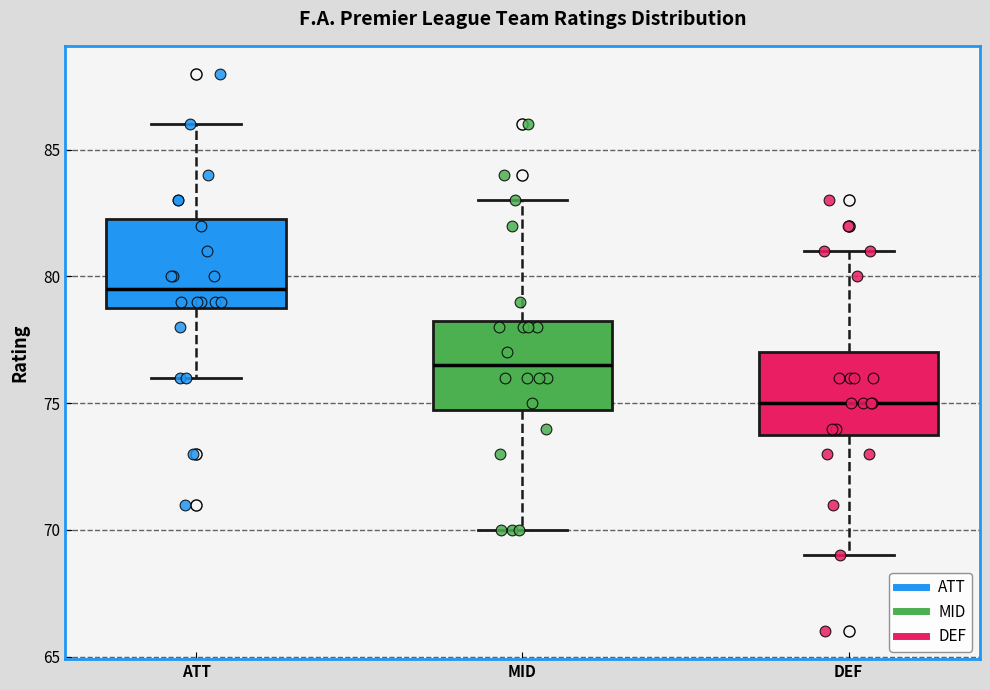

Which box's median line is the highest?

ATT